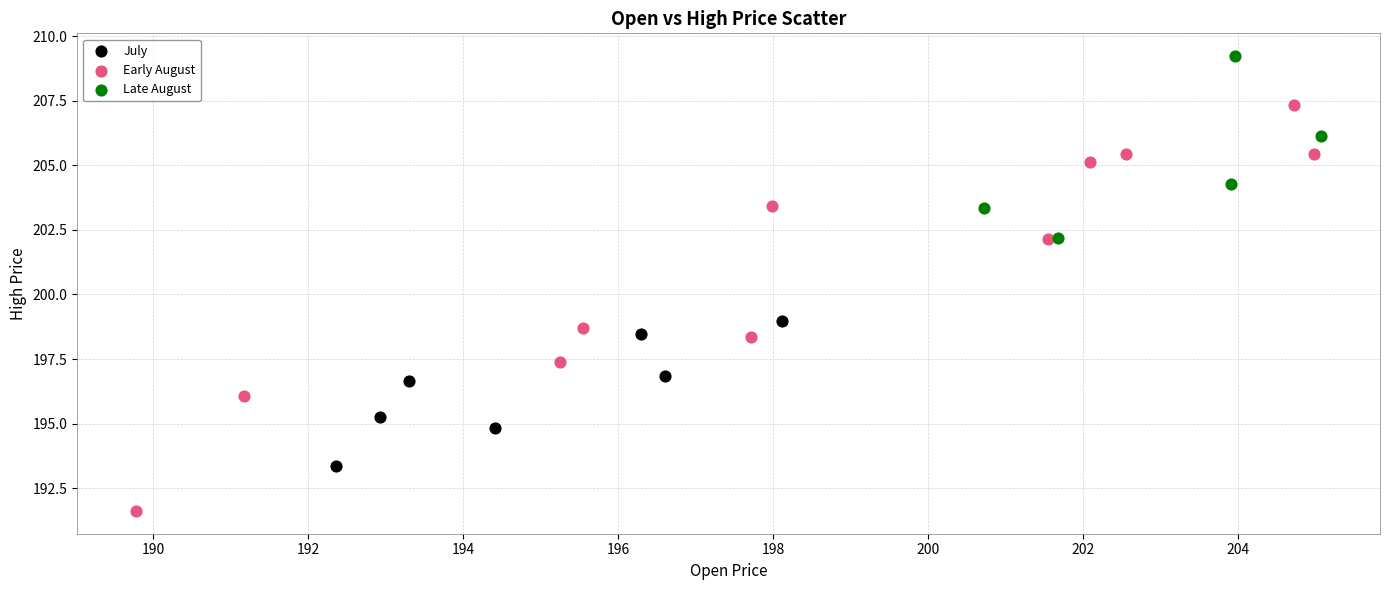

What are all the series names shown in the legend?

July, Early August, Late August